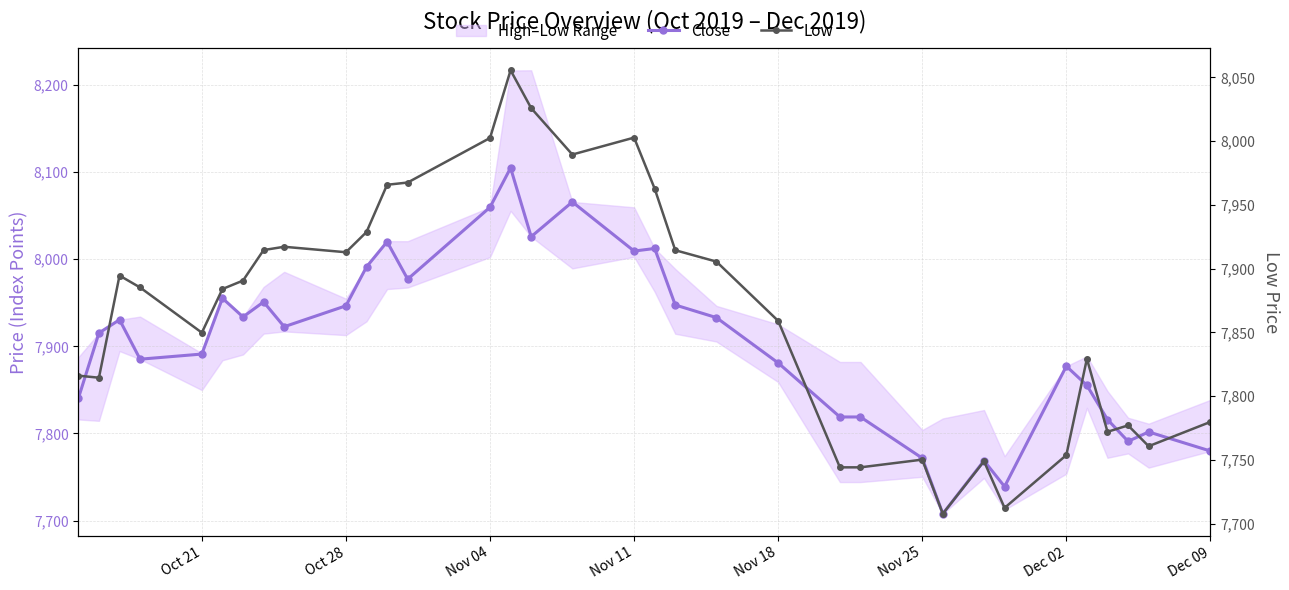

True or false: Low and Close intersect in this chart.

False